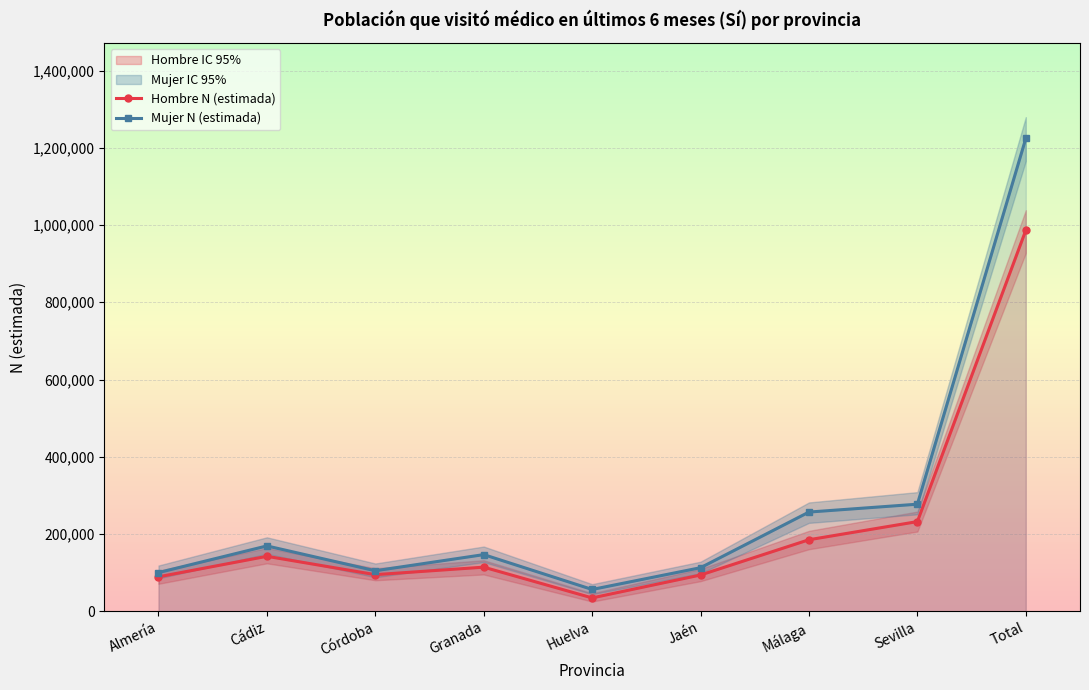

Reading left to right, list all the values displayed in this chart.

Hombre N (estimada): Almería=89212	Cádiz=142294	Córdoba=94794	Granada=114201	Huelva=34601	Jaén=93905	Málaga=185184	Sevilla=232158	Total=986348
Mujer N (estimada): Almería=100151	Cádiz=169172	Córdoba=104902	Granada=146663	Huelva=56423	Jaén=112797	Málaga=256857	Sevilla=277205	Total=1224171